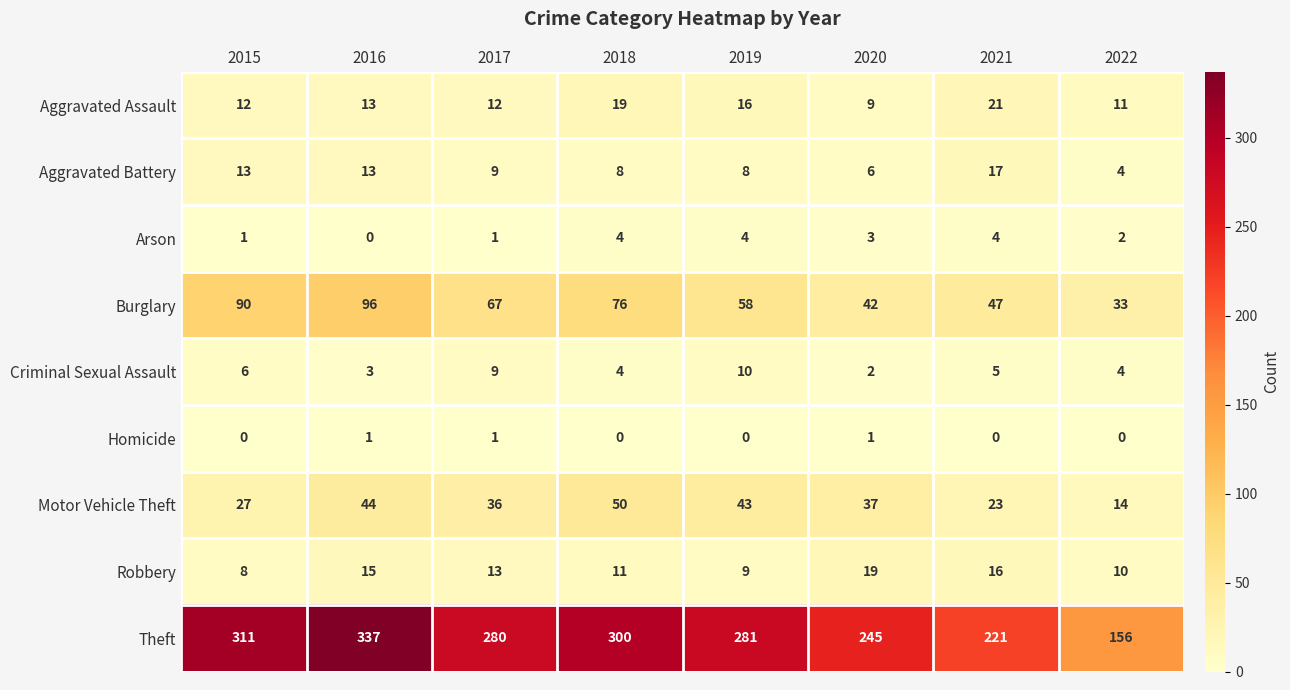

Is it true that Homicide equals 0 at 2021?

True